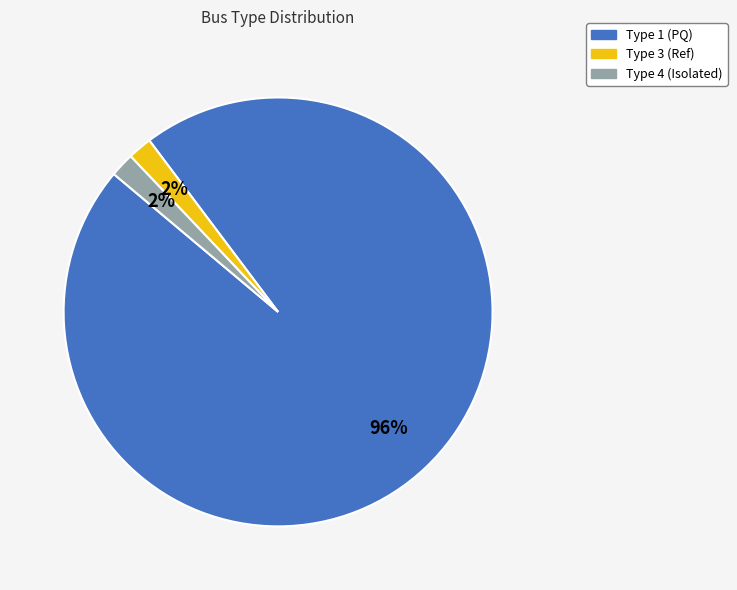

To the nearest percent, what is the average slice percentage?

33%